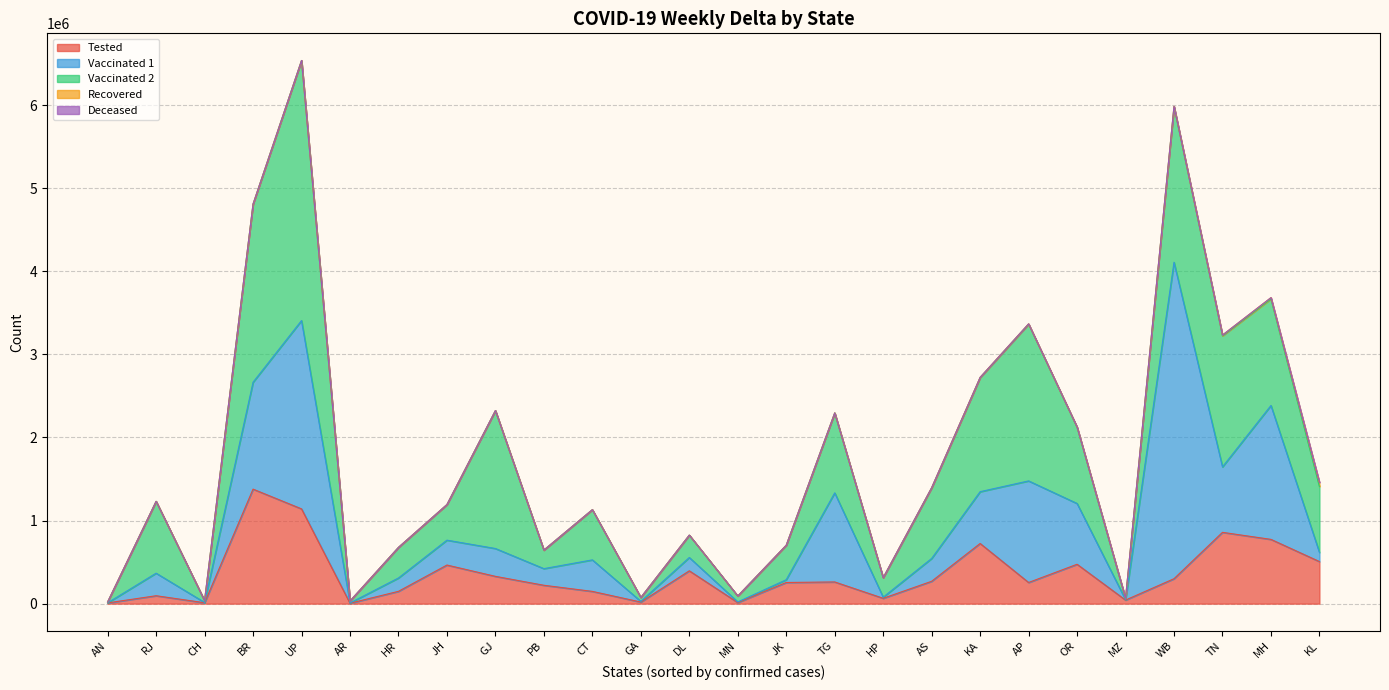

At RJ, list the series in order from largest to smallest.

Vaccinated 2, Vaccinated 1, Tested, Recovered, Deceased